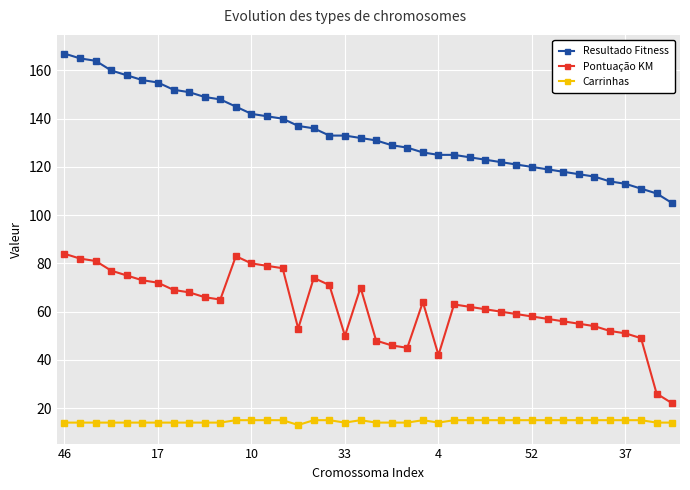

List the series in order of their peak value, lowest first.

Carrinhas, Pontuação KM, Resultado Fitness